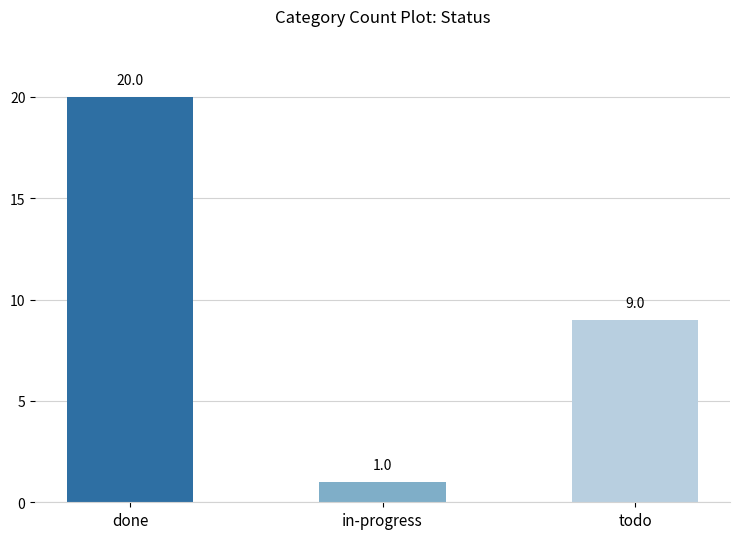

How many bars are there in total?

3